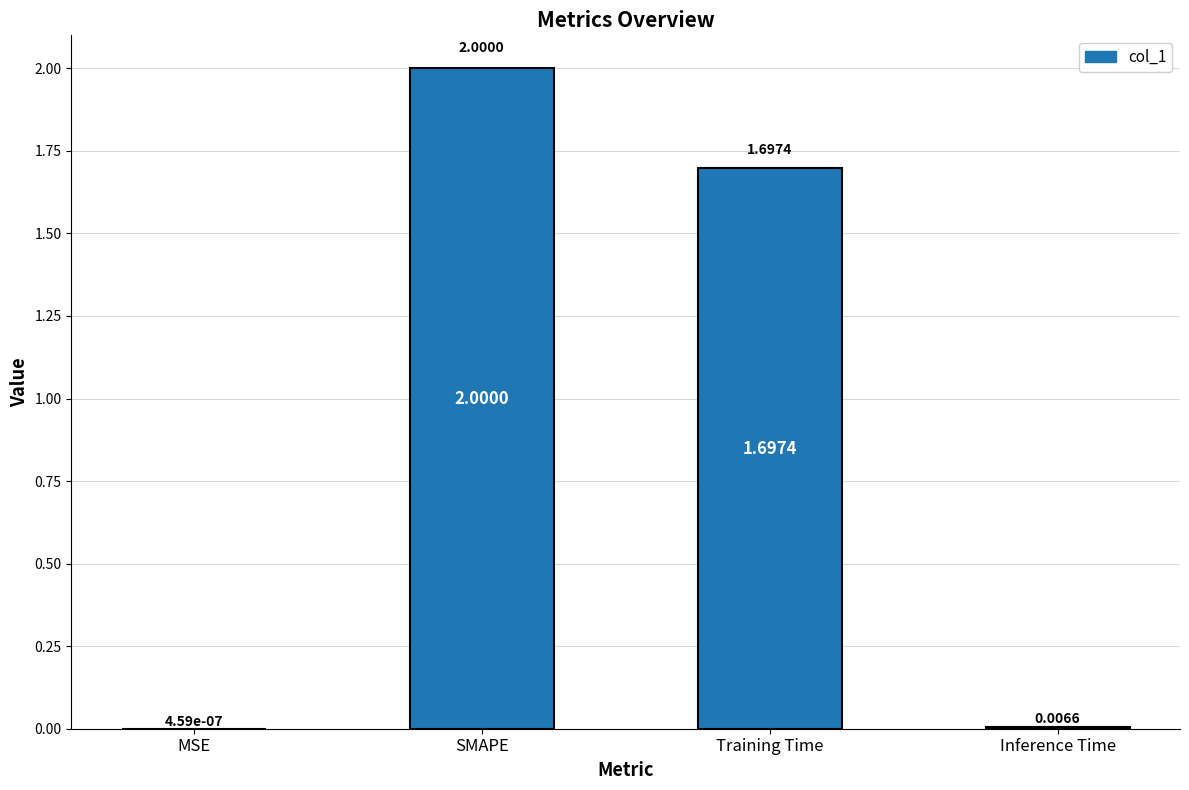

What is the greatest value displayed?

2.0